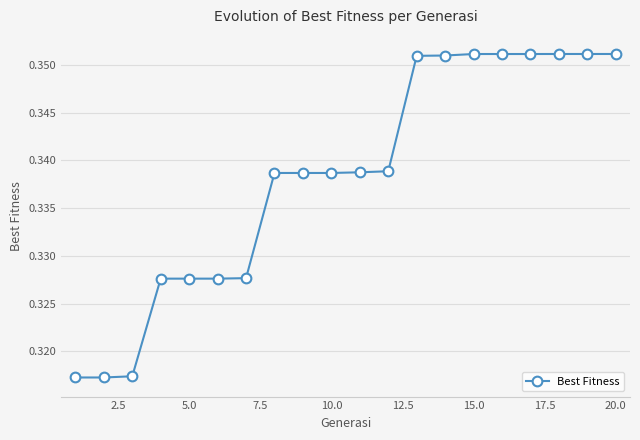

Count the number of data series in this chart.

1